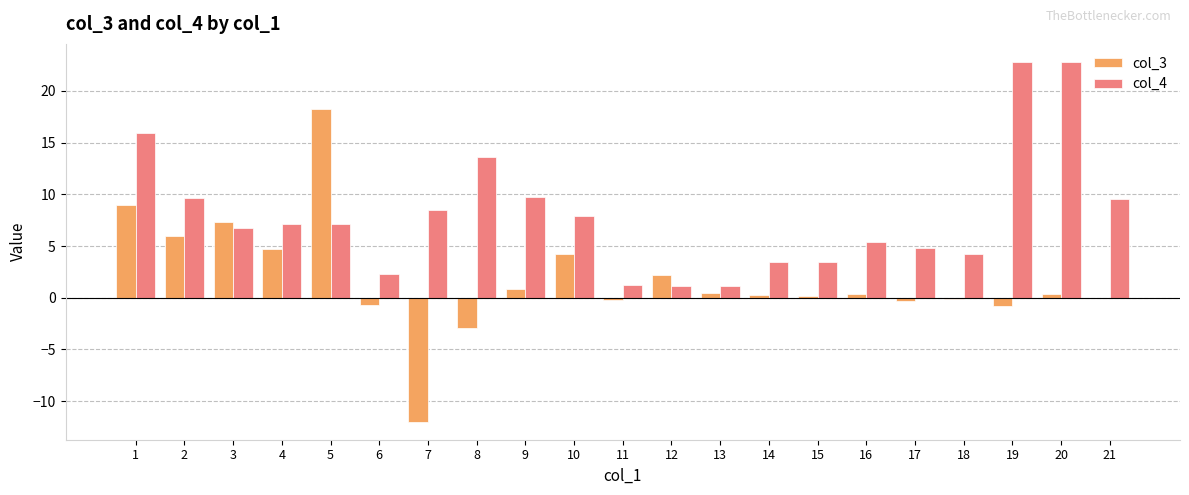

Which series has the largest total across all categories?

col_4